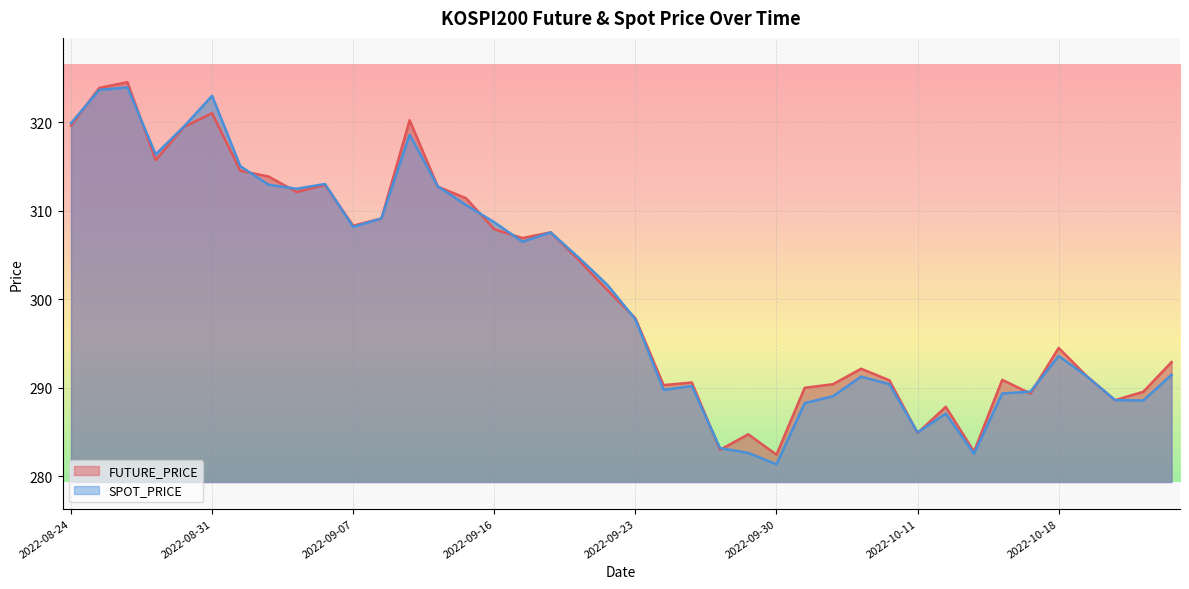

What is the minimum value shown in the chart?

281.4